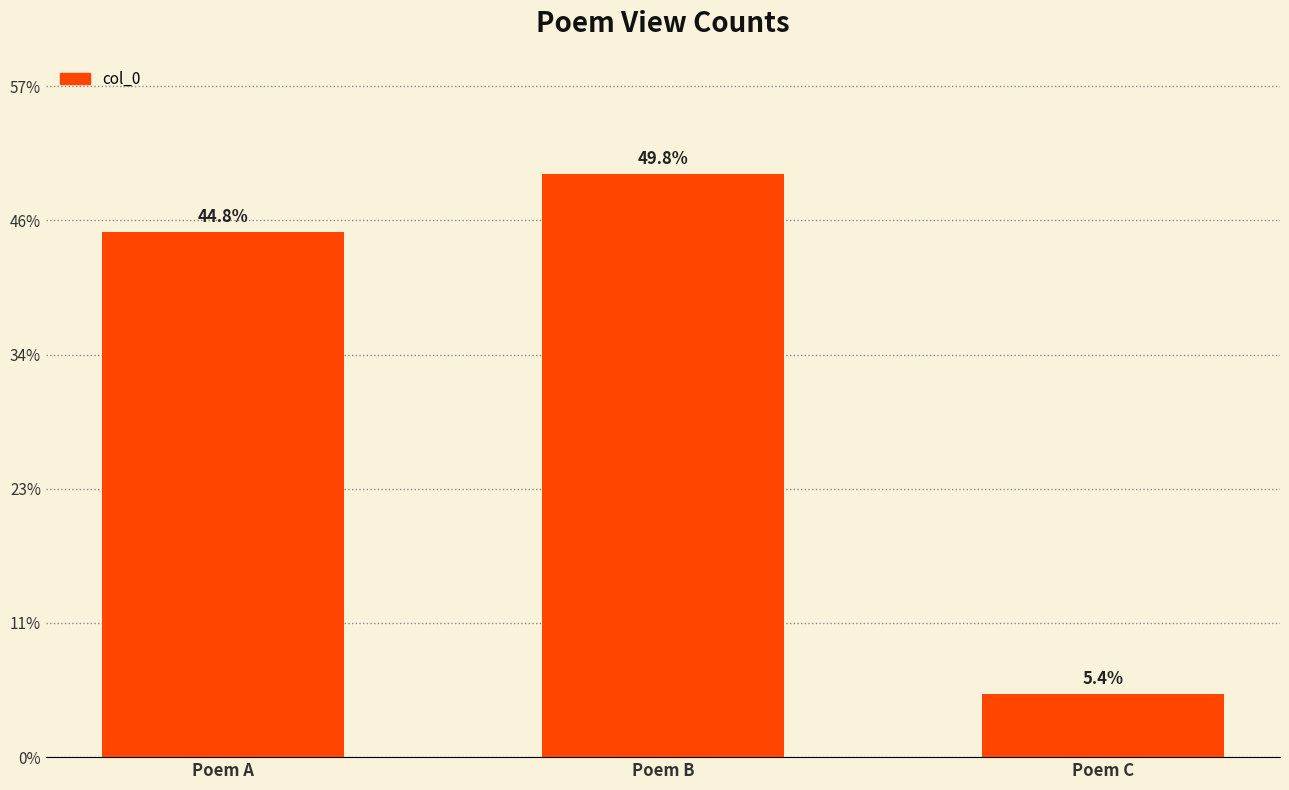

At which label is the value closest to 293641?

Poem A